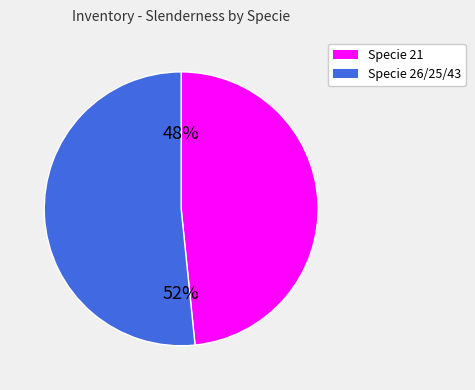

To the nearest percent, what is the average slice percentage?

50%